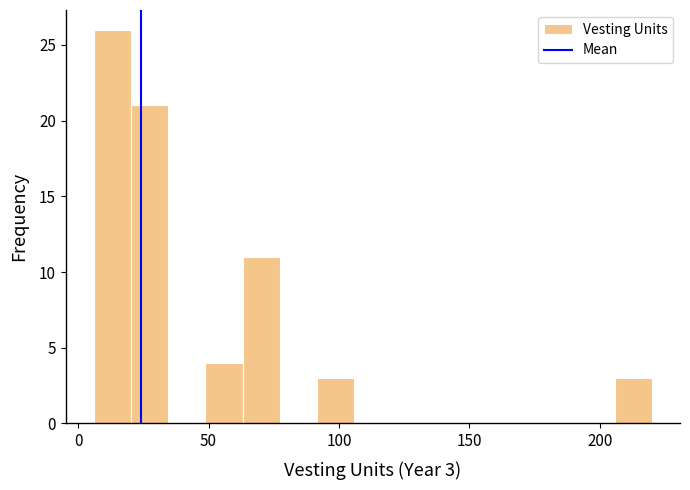

Read against the x-axis, roughly where is the centre of the tallest bar?

15